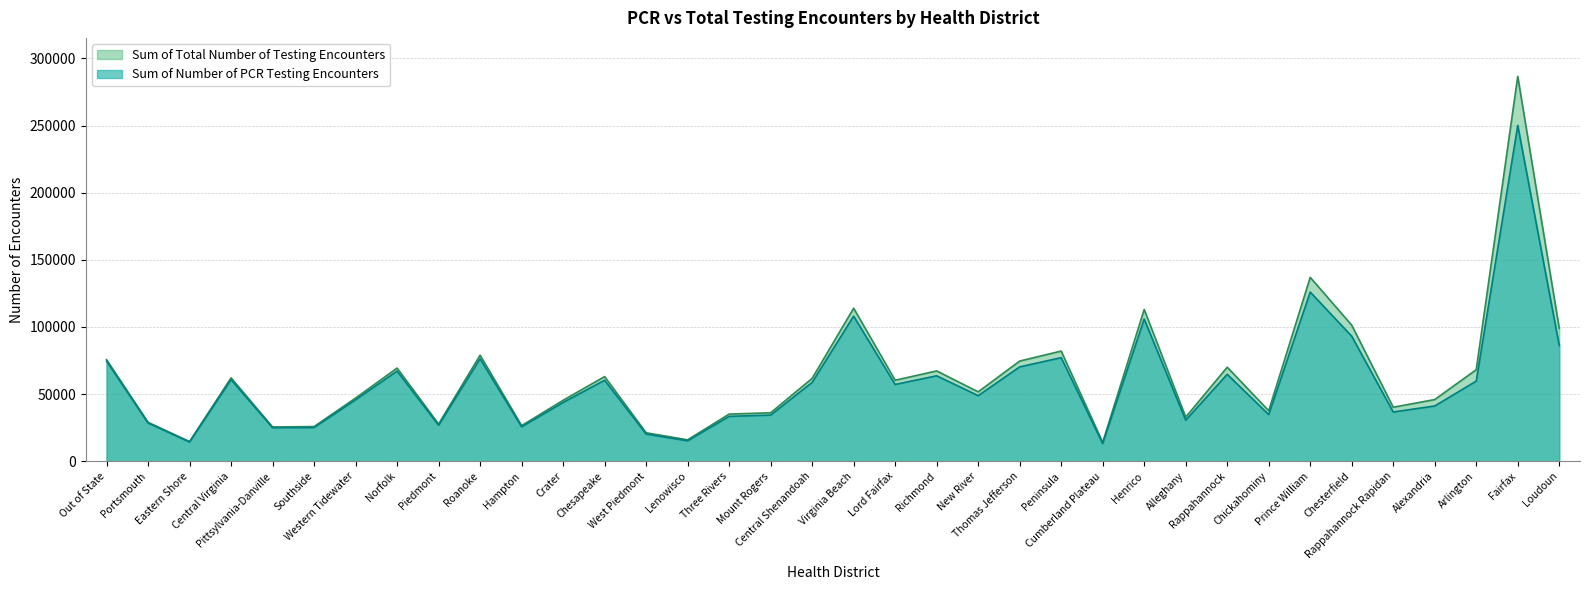

At which label does Sum of Total Number of Testing Encounters reach its peak?

Fairfax